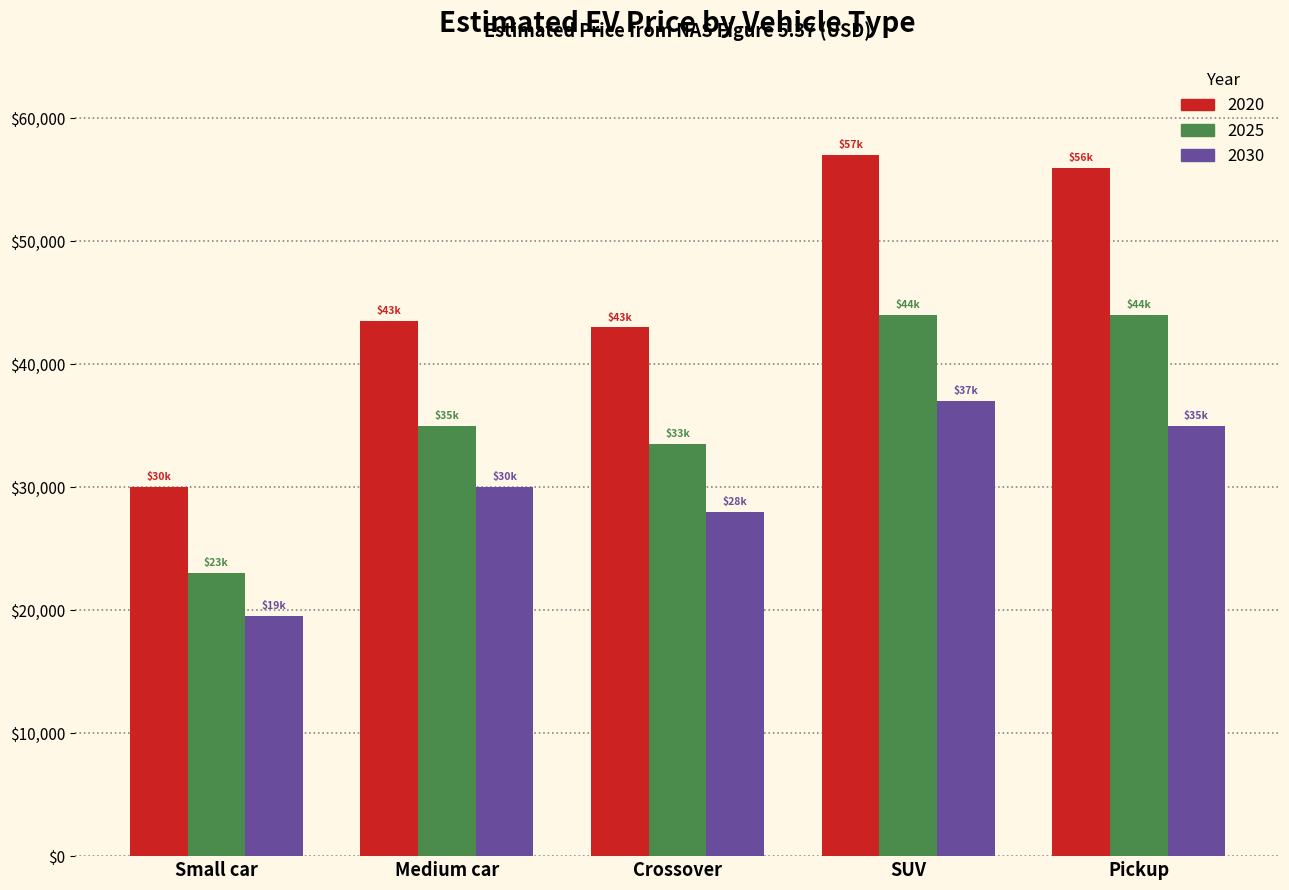

Reading right to left, extract all data points from this chart.

2020: 56000	57000	43000	43500	30000
2025: 44000	44000	33500	35000	23000
2030: 35000	37000	28000	30000	19500